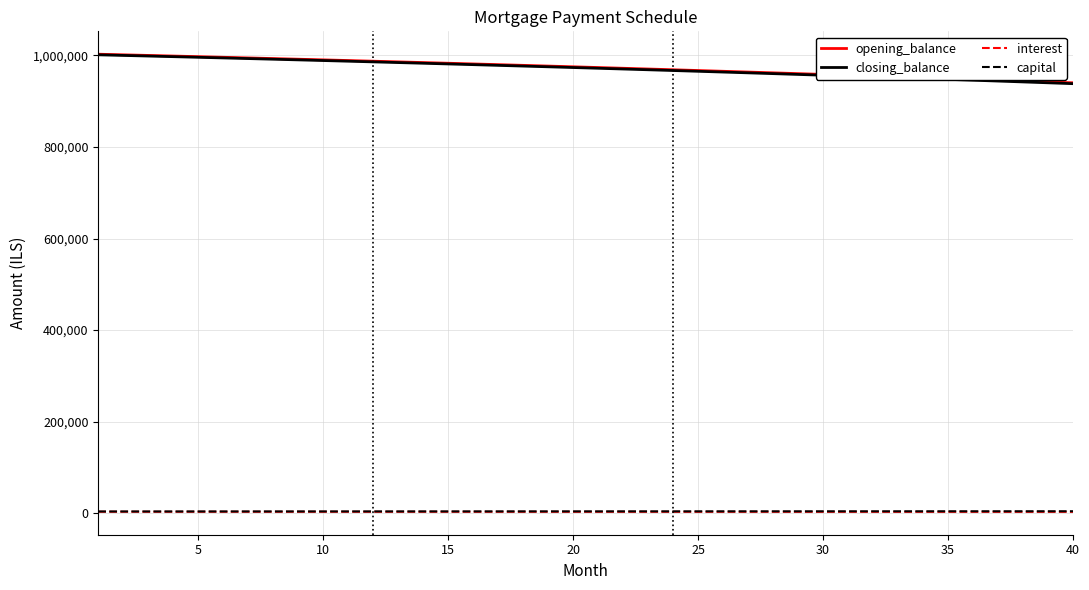

True or false: closing_balance and capital intersect in this chart.

False